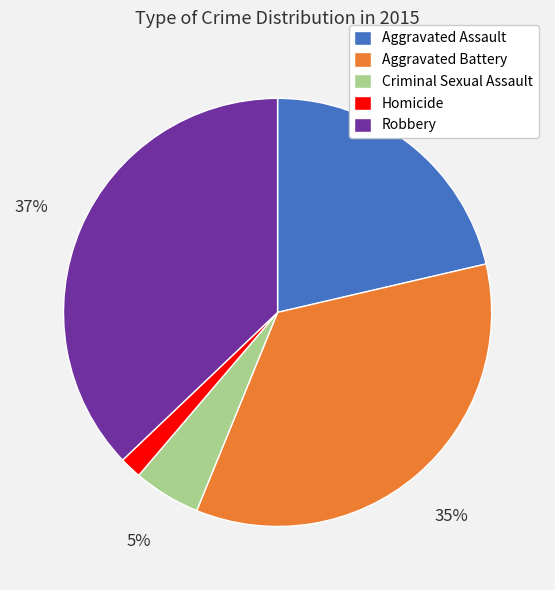

What percentage is the Robbery slice, to the nearest percent?

37%